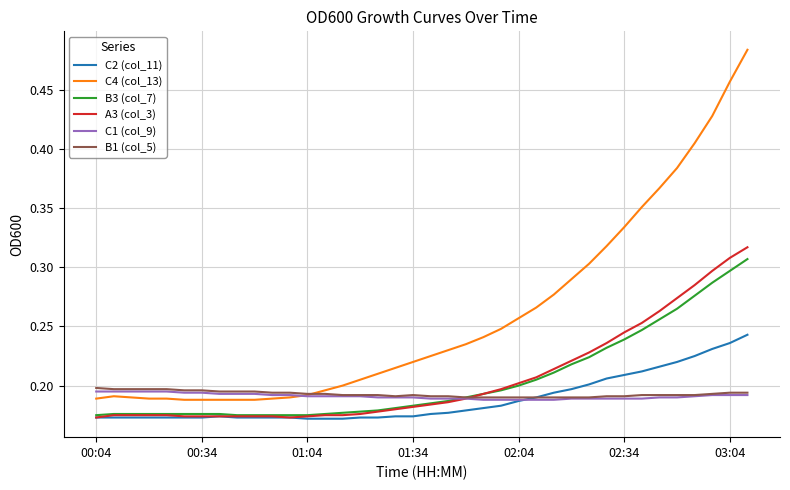

Which series has the largest total across all categories?

C4 (col_13)